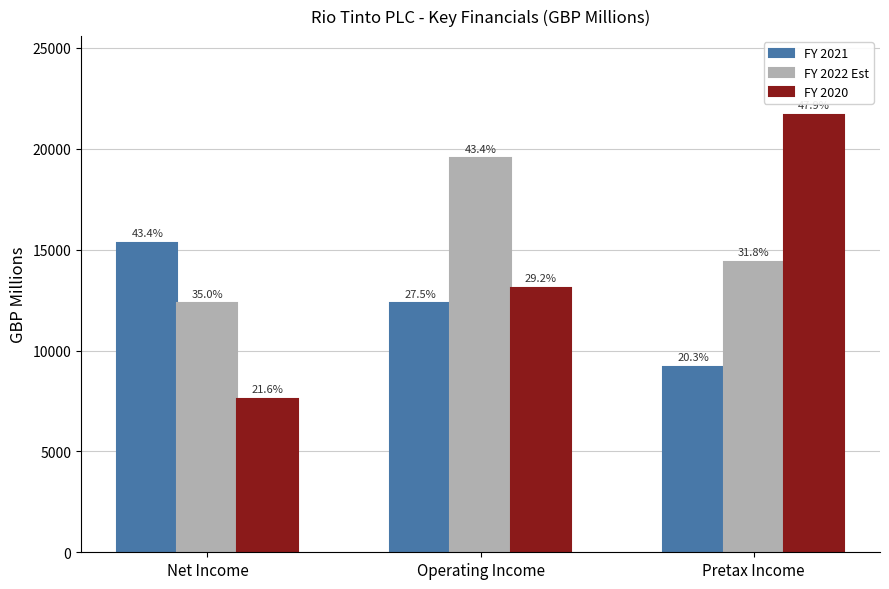

At which label does FY 2021 reach its peak?

Net Income